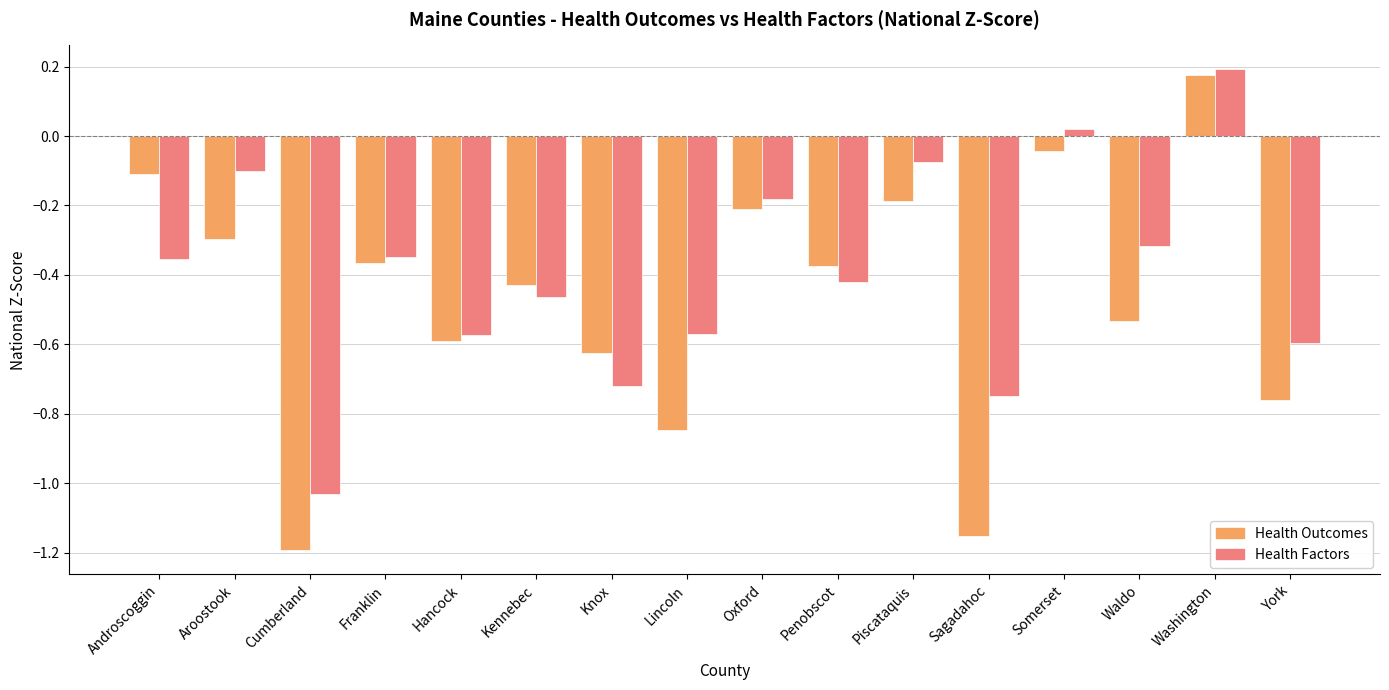

The value of Health Factors at Knox is -0.2. True or false?

False